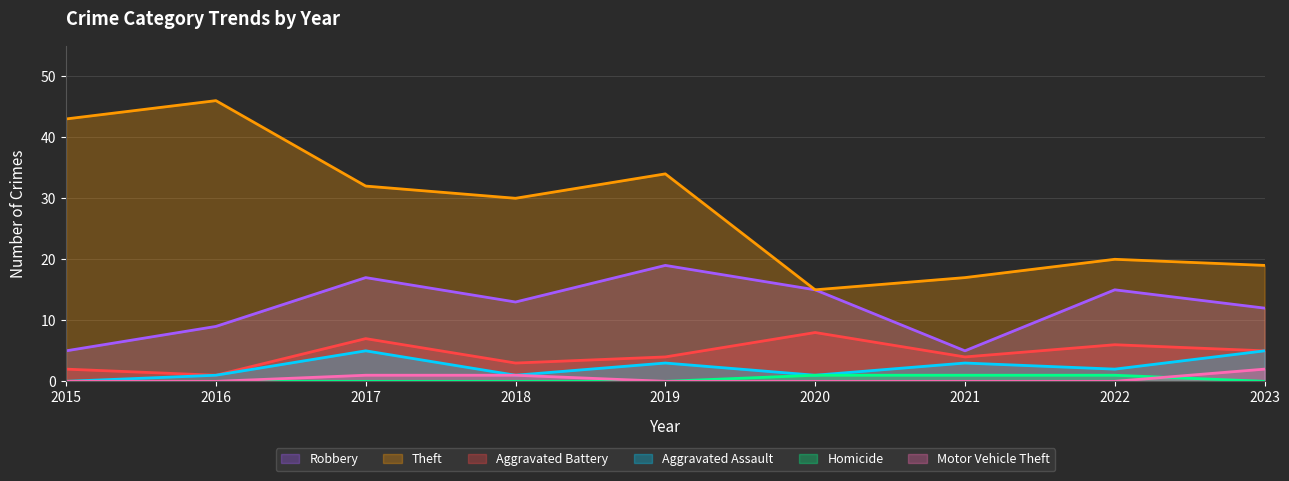

Between 2021 and 2015, which is larger?

2021